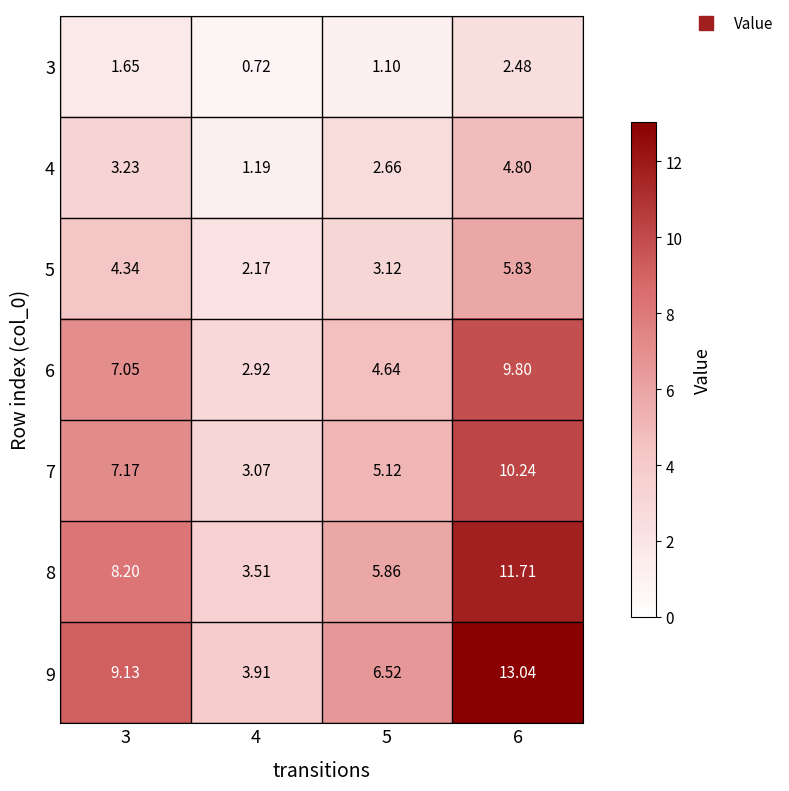

Is the value of 4 at 4 greater than the value of 6 at 5?

No